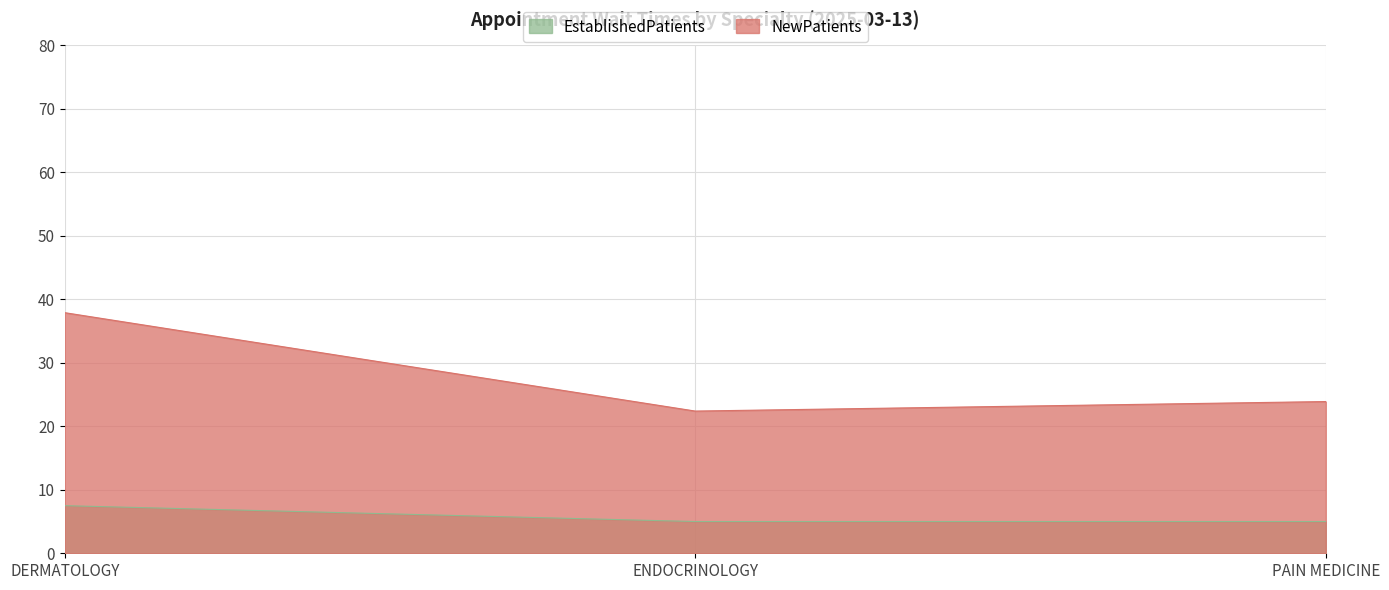

Read the NewPatients value at ENDOCRINOLOGY.

22.4